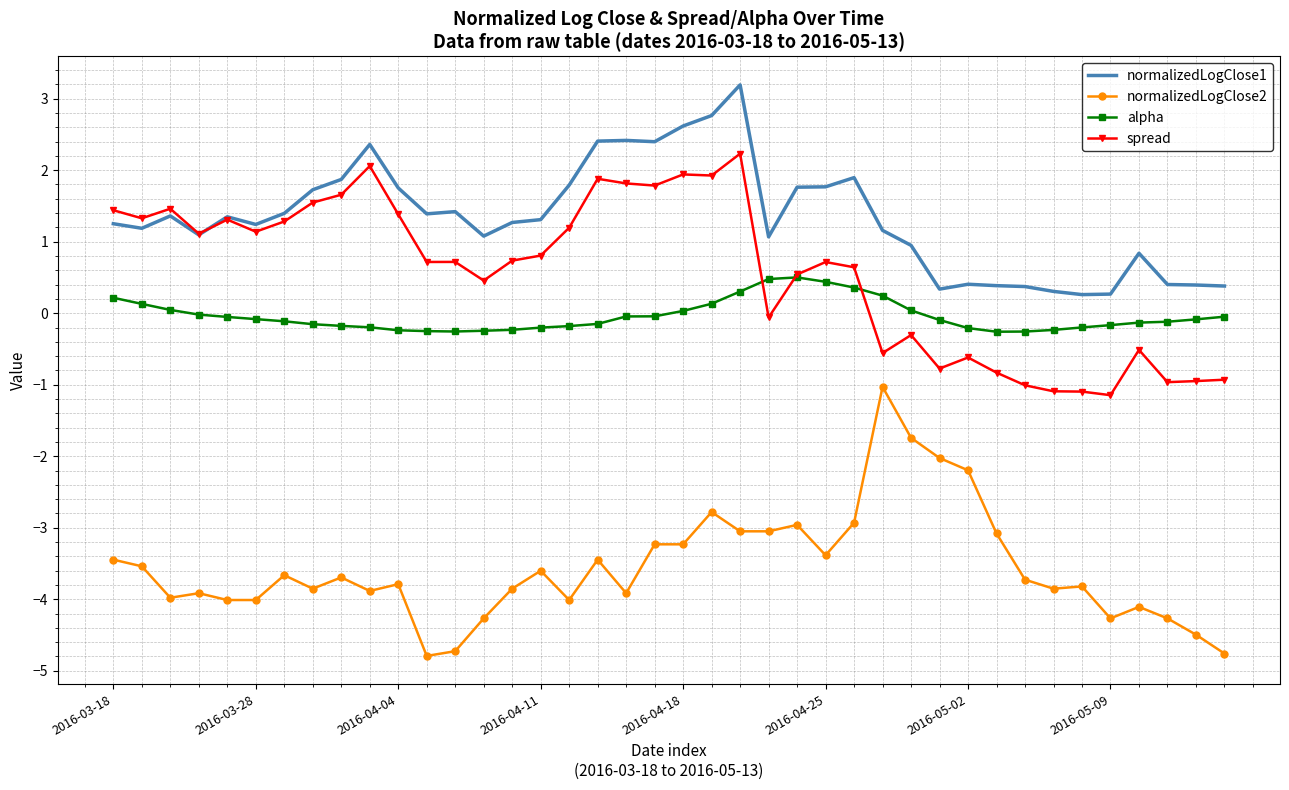

Which series has the widest spread of values?

normalizedLogClose2